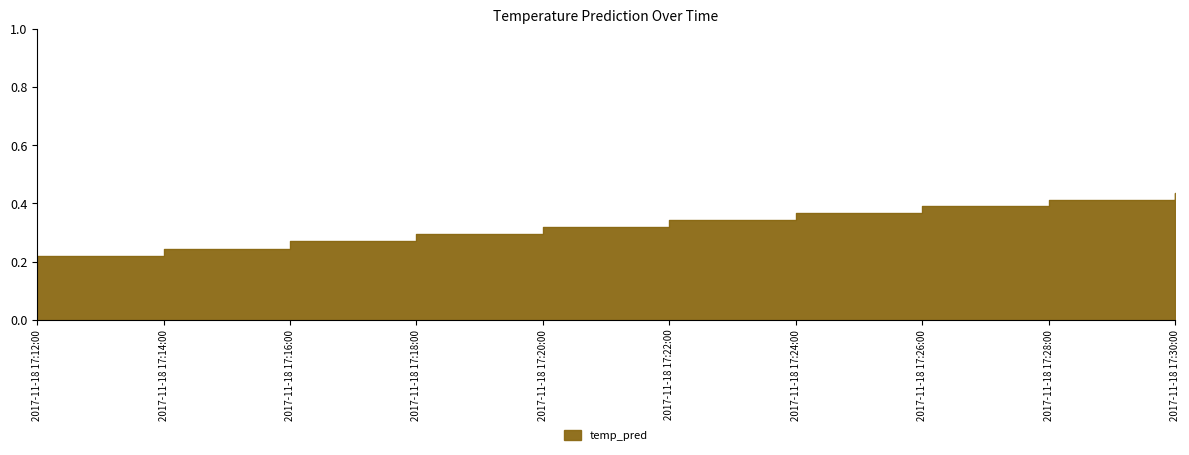

What is the greatest value displayed?

0.4